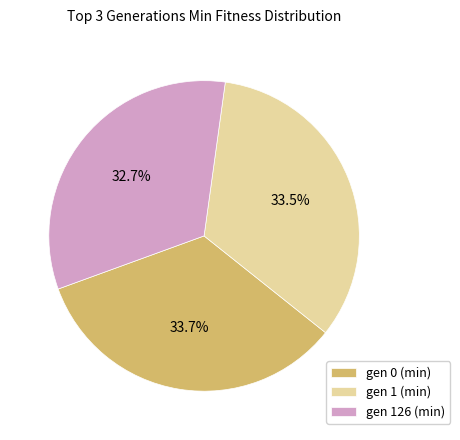

What is the smallest slice in the pie chart?

gen 126 (min)